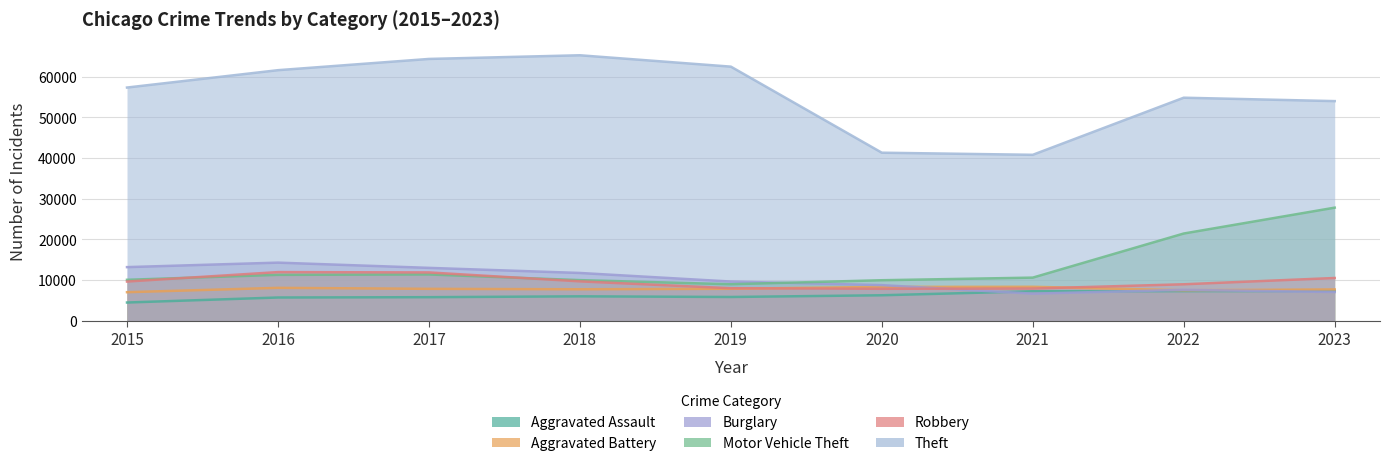

How many times do Motor Vehicle Theft and Robbery cross each other?

2